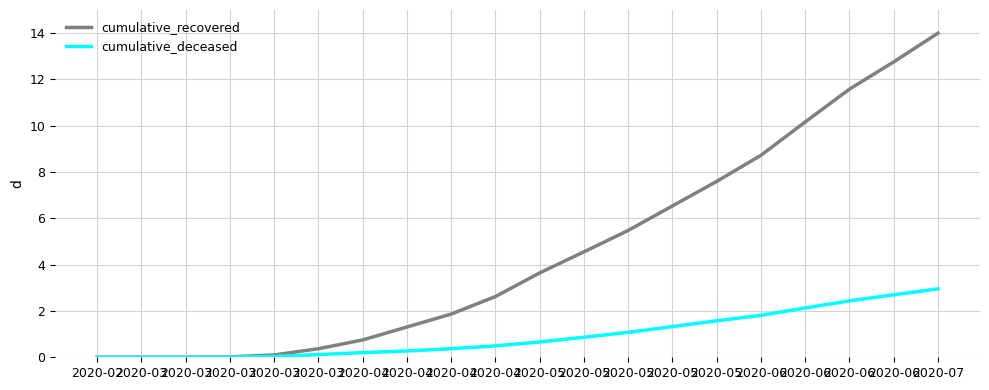

What is the greatest value displayed?

14.0